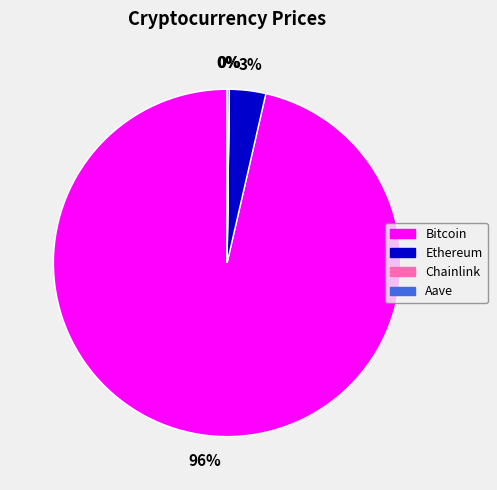

Which category accounts for the majority?

Bitcoin